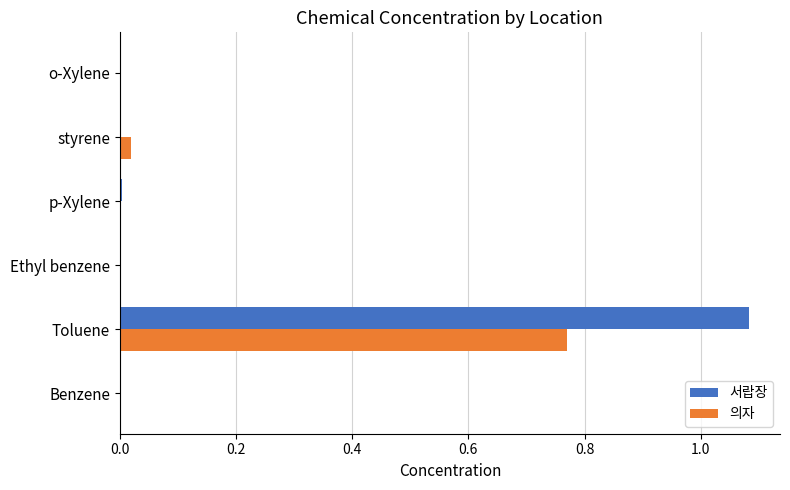

At which category is the sum across all series the highest?

Toluene